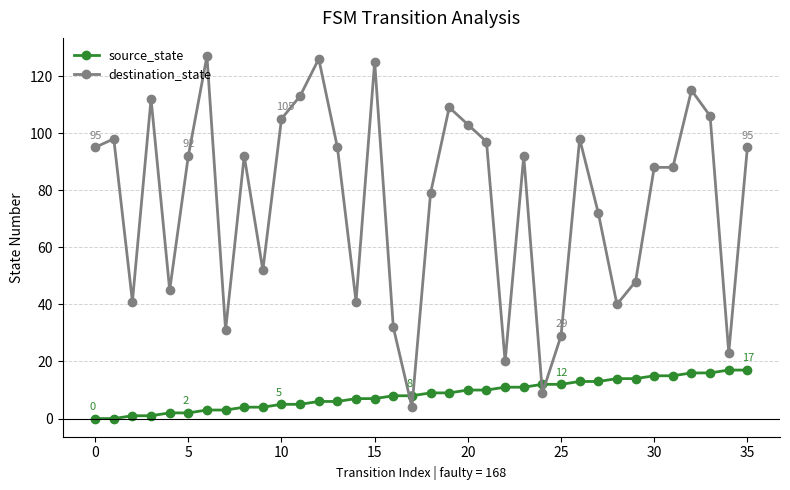

Rank the series by their maximum value, from highest to lowest.

destination_state, source_state